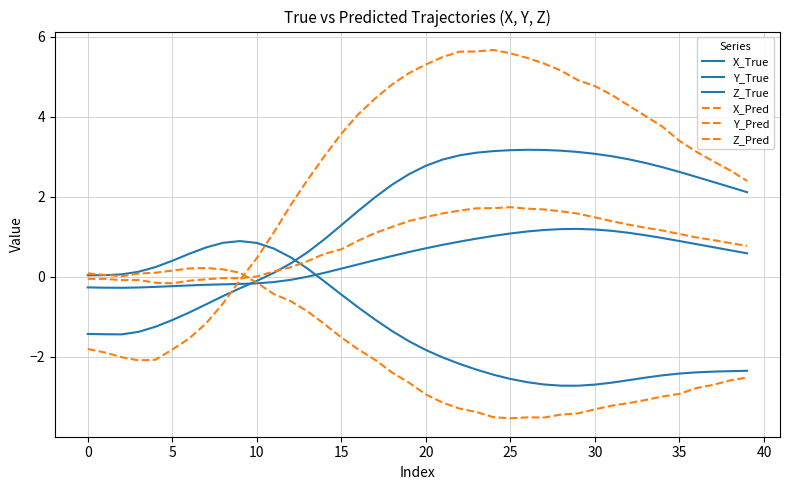

How many lines are shown in the chart?

6